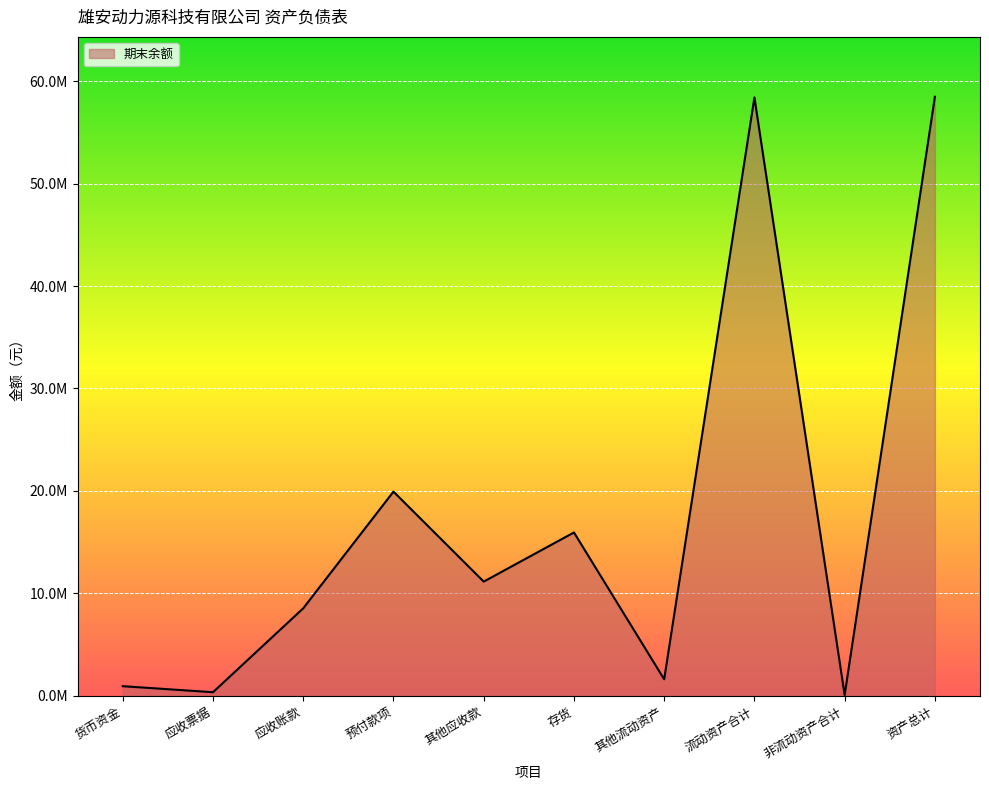

True or false: the data shows 929043.4 at 货币资金.

True